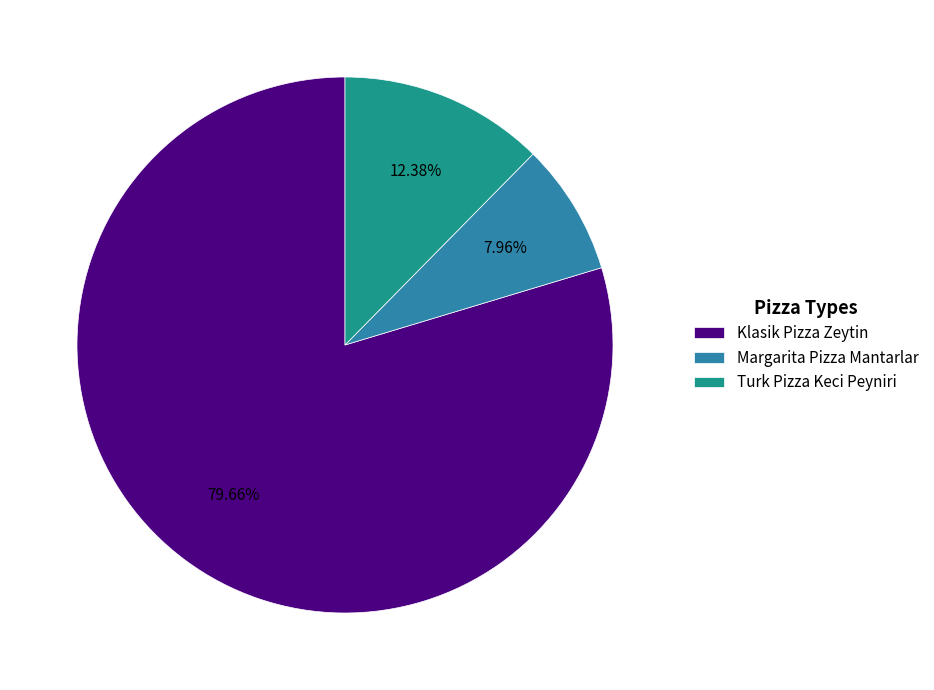

To the nearest percent, what is the difference between the Turk Pizza Keci Peyniri and Margarita Pizza Mantarlar slice percentages?

4%